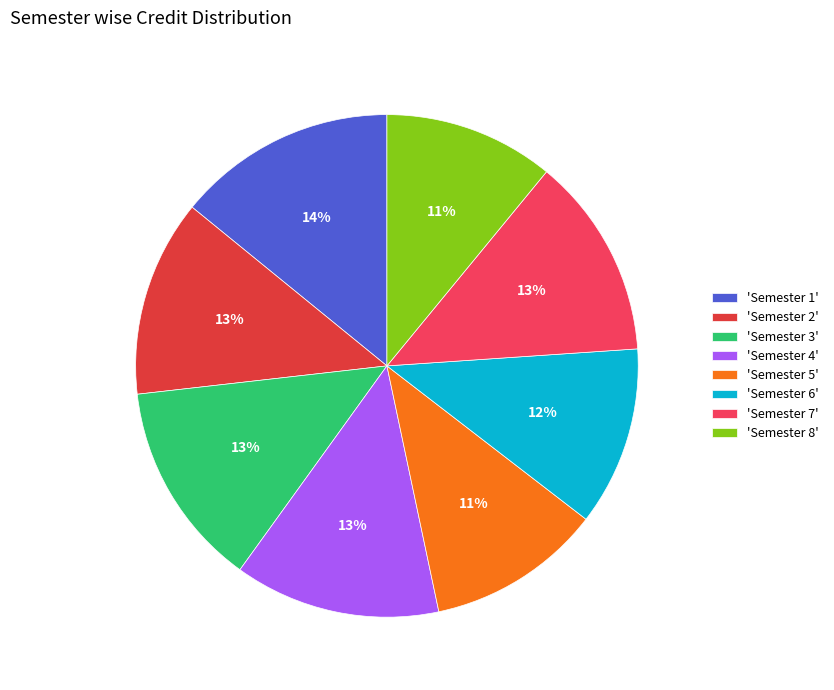

To the nearest percent, what is the difference between the largest and smallest slice percentages?

3%